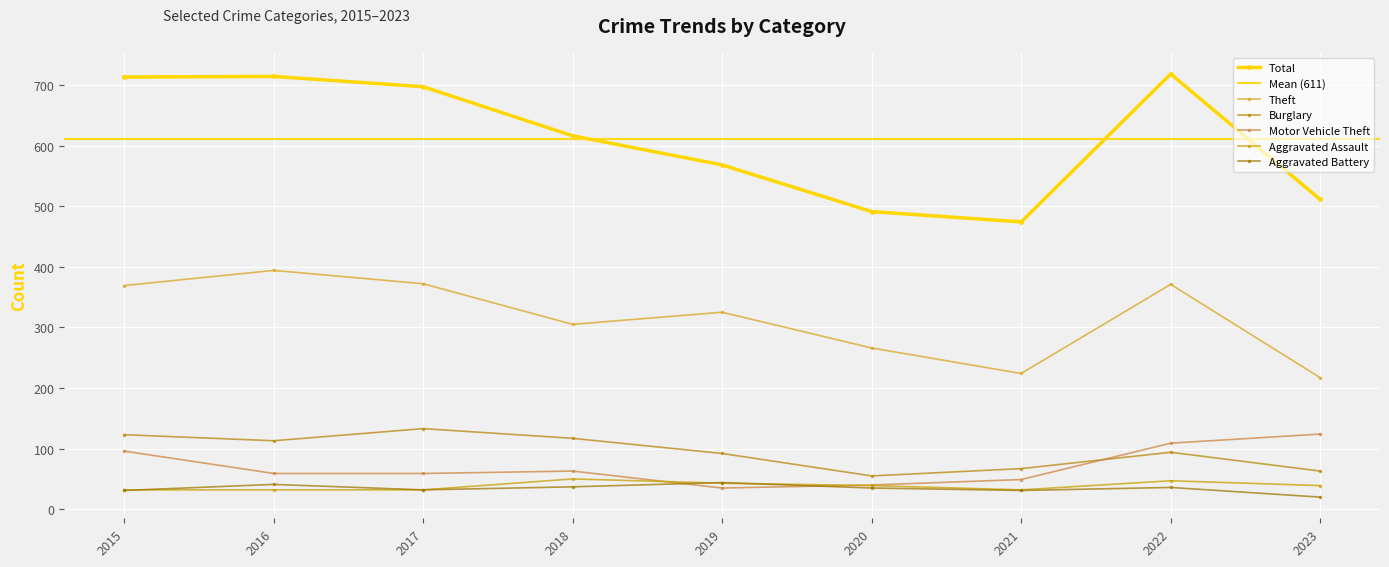

Does the chart display data point markers on the line(s)?

Yes